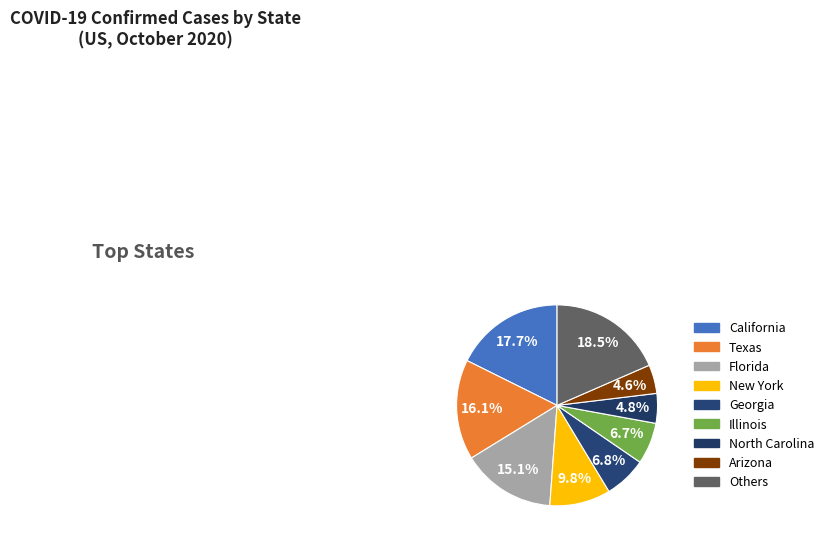

How much of the chart is everything except Florida?

84.9%